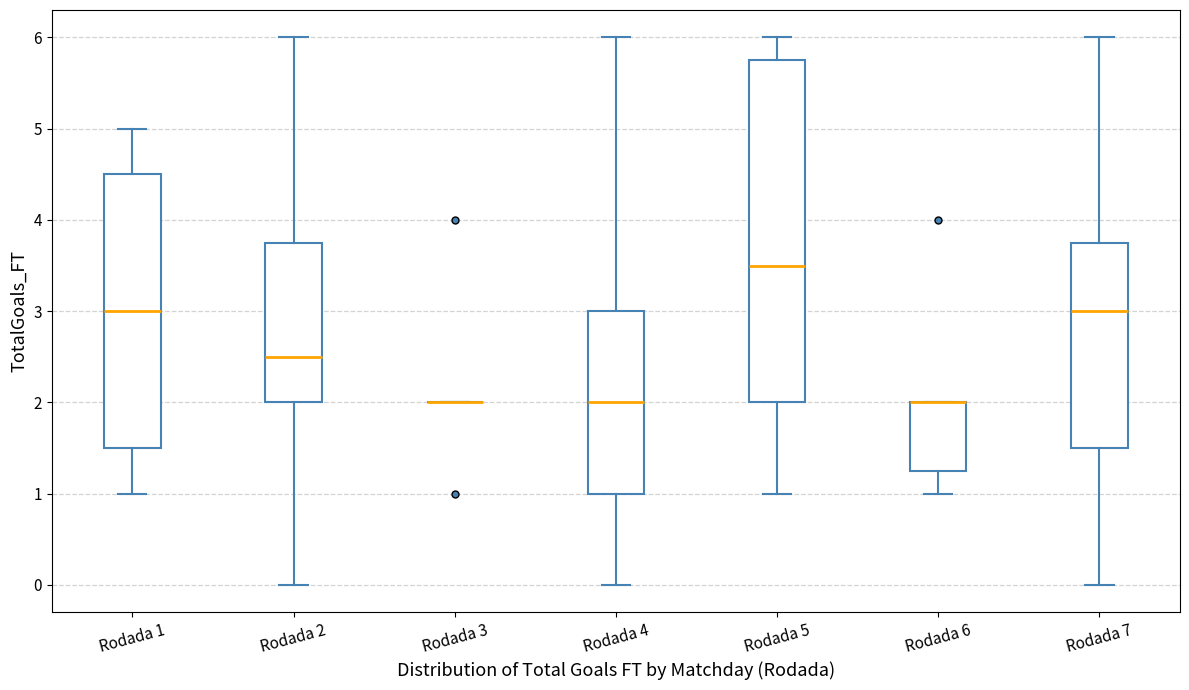

Reading left to right, transcribe this box plot: for each box, give where its median line is, the range the box spans, and where its two whiskers end, as read against the y-axis. The values are not printed on the chart, so give them approximately, as read against the axis.

Rodada 1: median 3.0, box 1.5 to 4.5, whiskers 1.0 to 5.0
Rodada 2: median 2.5, box 2.0 to 3.8, whiskers 0.0 to 6.0
Rodada 3: box collapsed to a line at 2.0, whiskers 2.0 to 2.0
Rodada 4: median 2.0, box 1.0 to 3.0, whiskers 0.0 to 6.0
Rodada 5: median 3.5, box 2.0 to 5.8, whiskers 1.0 to 6.0
Rodada 6: median 2.0 (drawn on the box's upper edge), box 1.3 to 2.0, whiskers 1.0 to 2.0
Rodada 7: median 3.0, box 1.5 to 3.8, whiskers 0.0 to 6.0